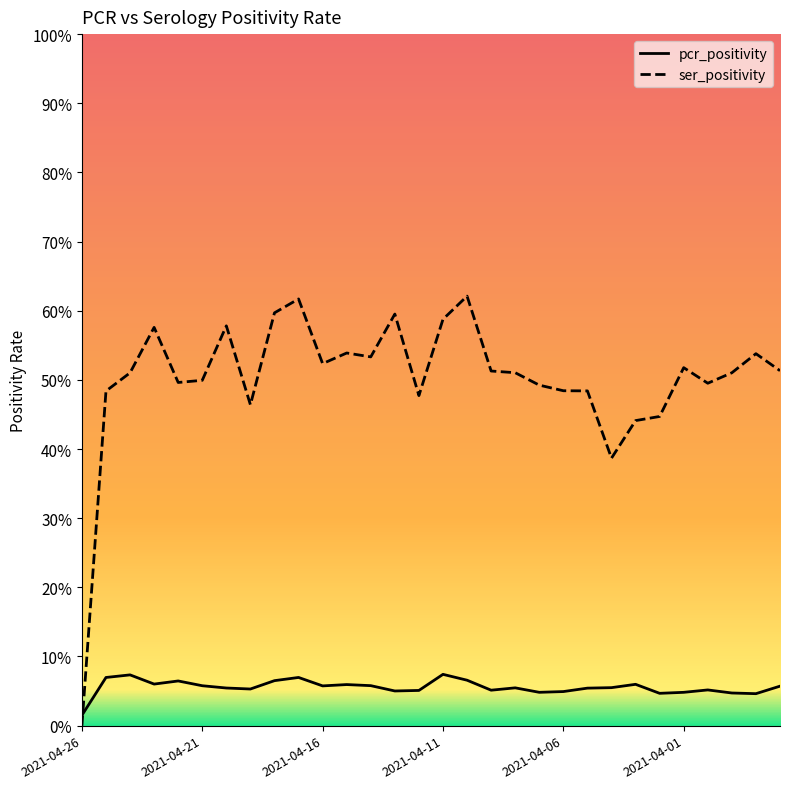

Which series has the largest total across all categories?

ser_positivity